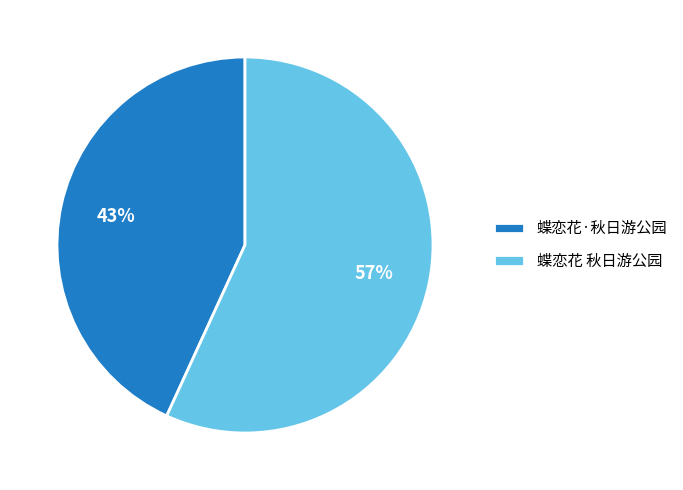

Rank the categories by value from lowest to highest.

蝶恋花·秋日游公园, 蝶恋花 秋日游公园